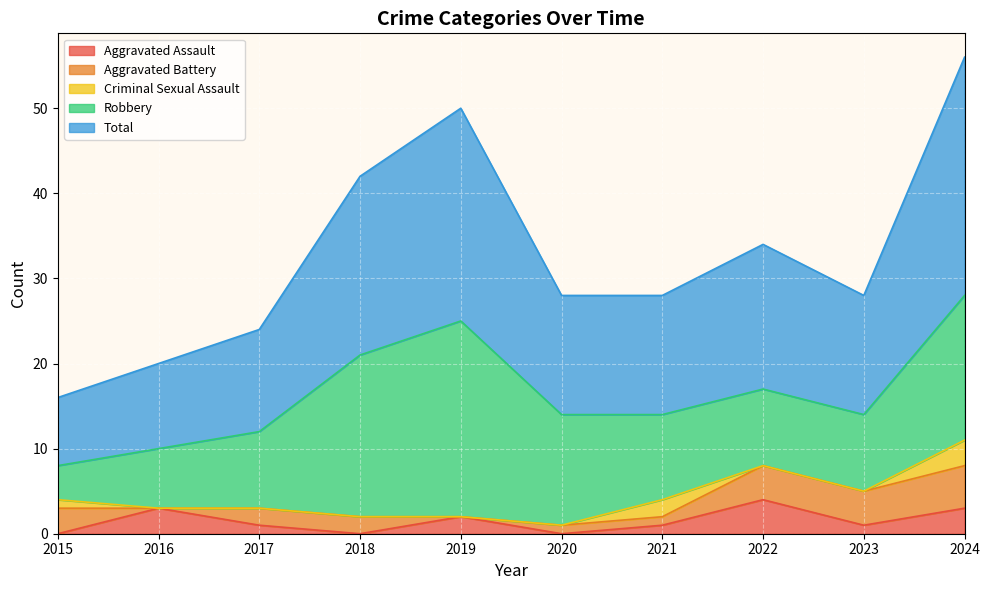

How many values in the Total series are below 14?

3